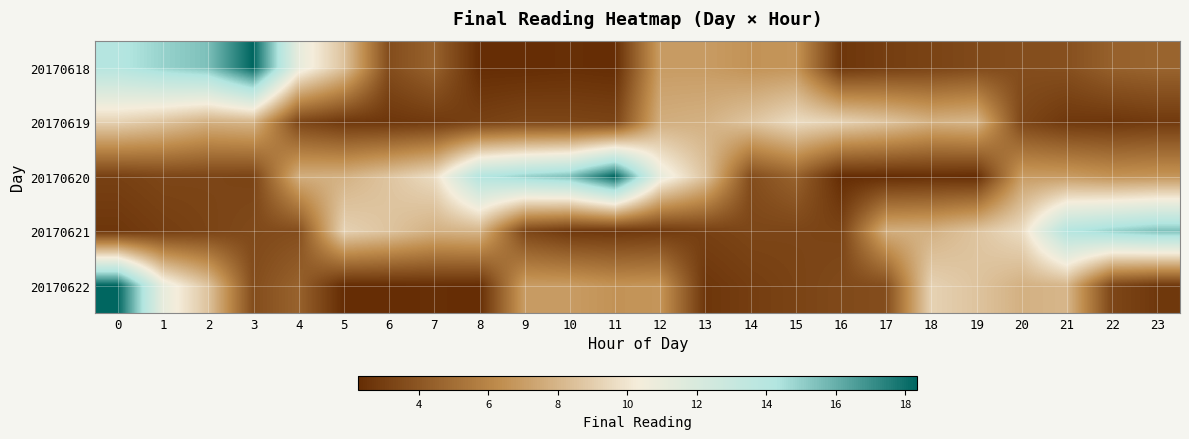

What is the difference between the highest and lowest values at 22?

12.3